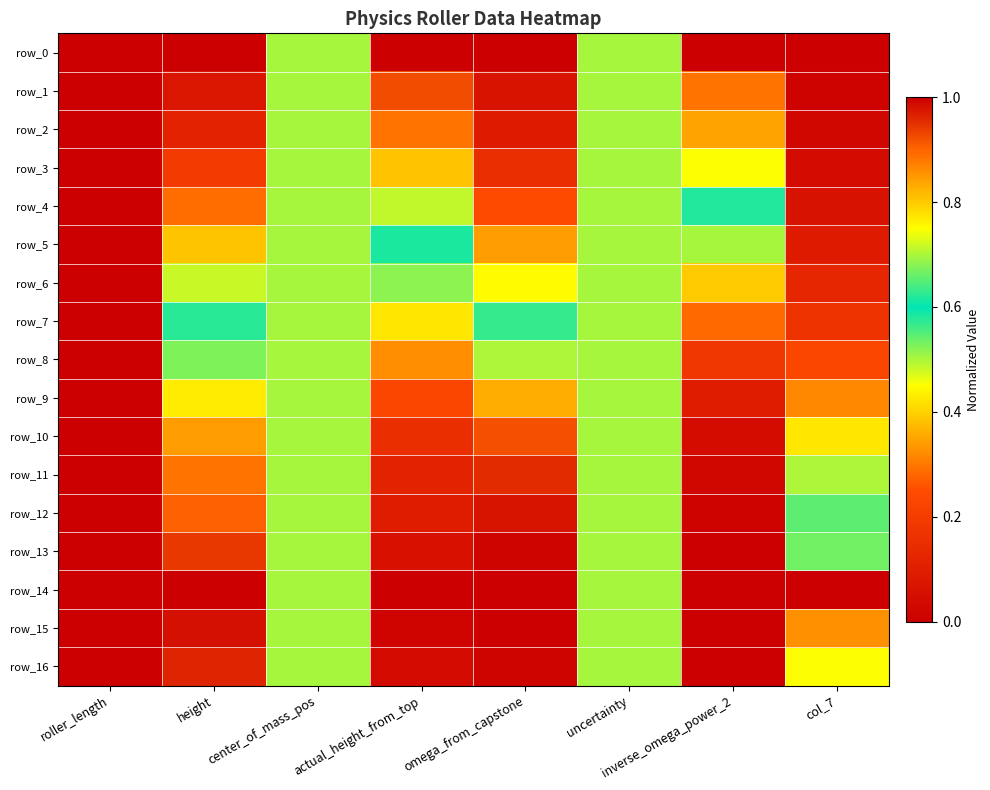

How many data points in row_0 are above 0?

4